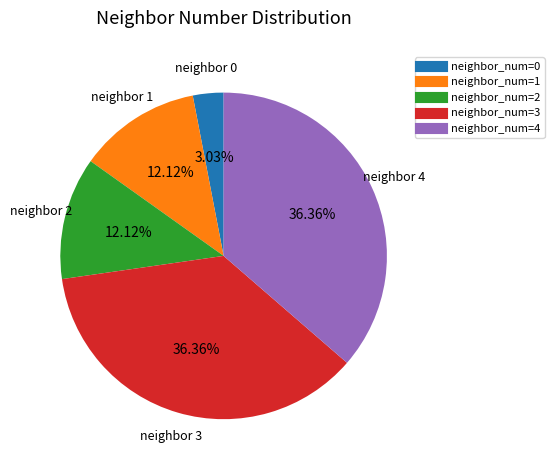

Is there any slice that represents more than half of the pie?

No